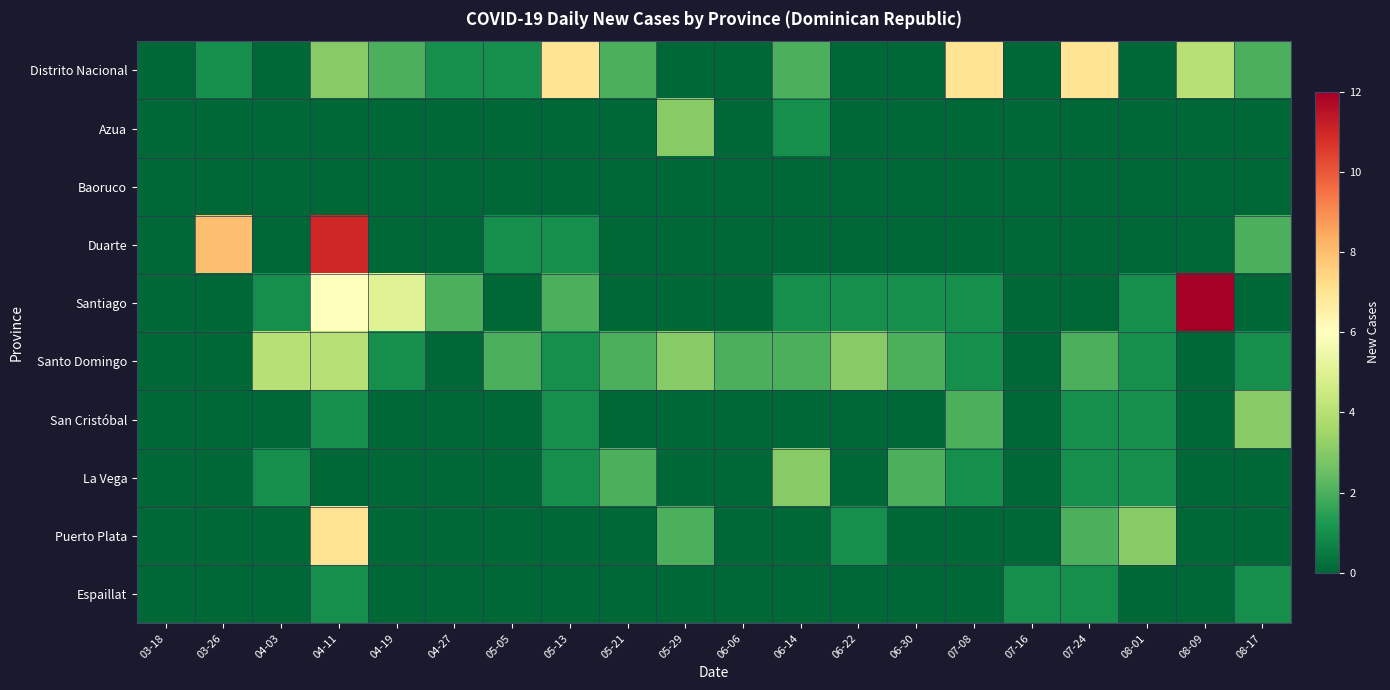

What is the difference between the highest and lowest values at 05-29?

3